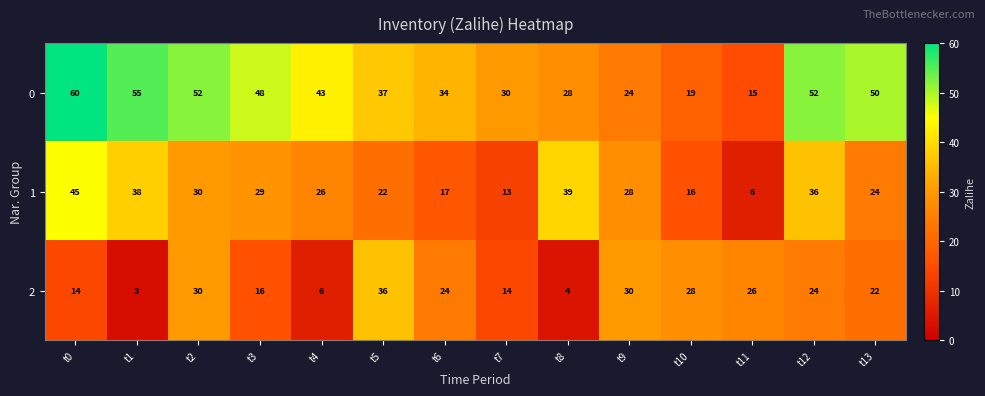

The 1 series shows 55 at t12. True or false?

False